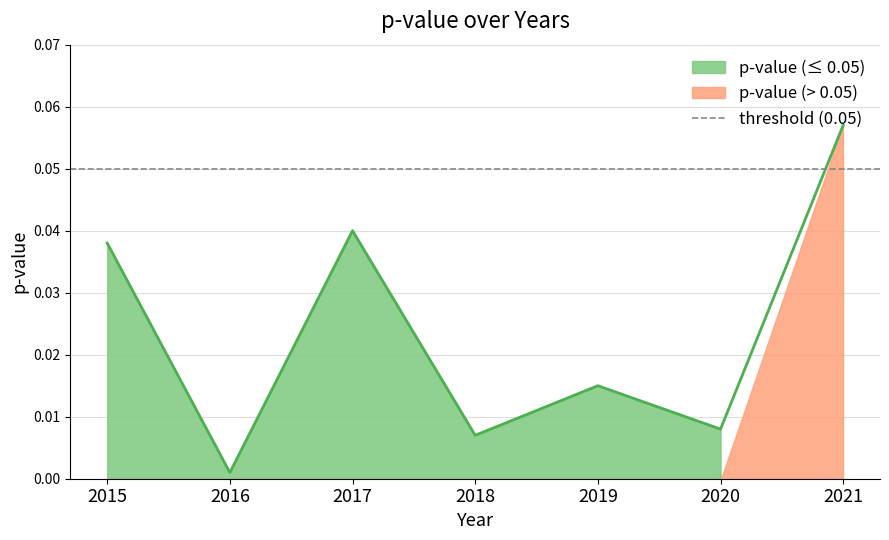

How many points are lower than both their immediate neighbors (excluding endpoints)?

3